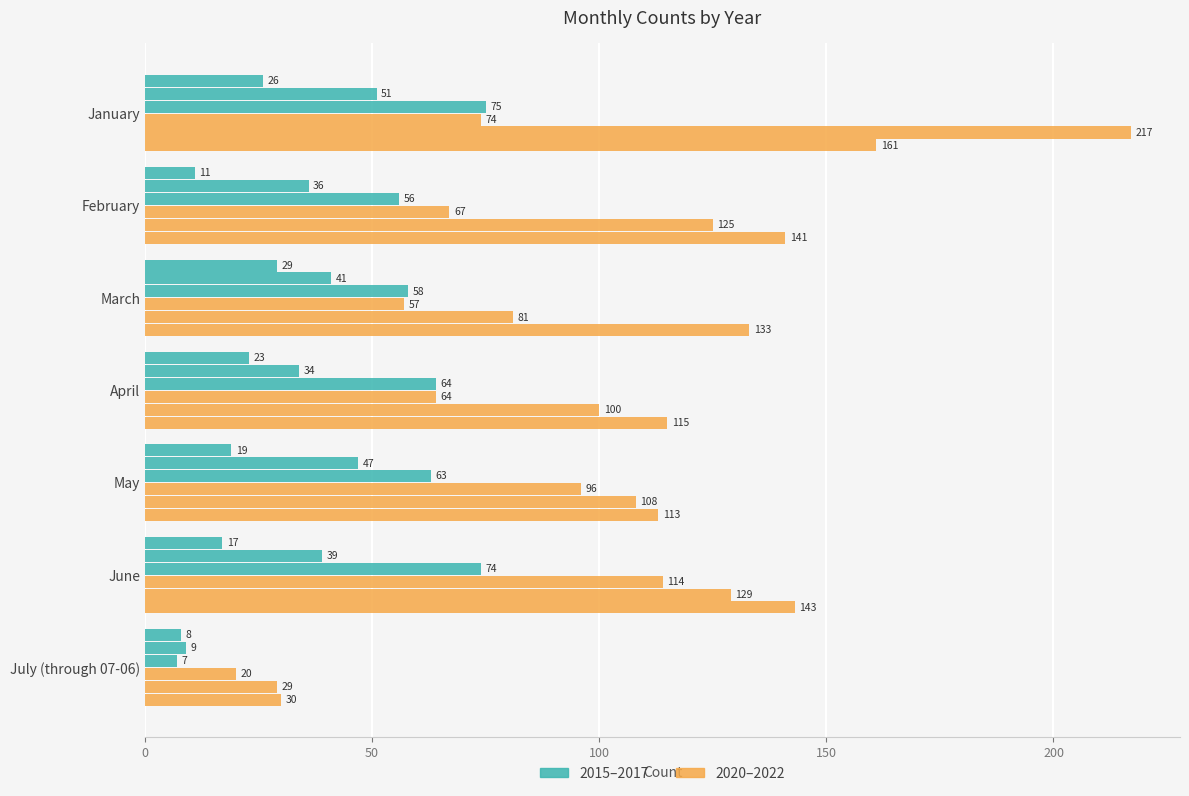

At which category is the sum across all series the highest?

January